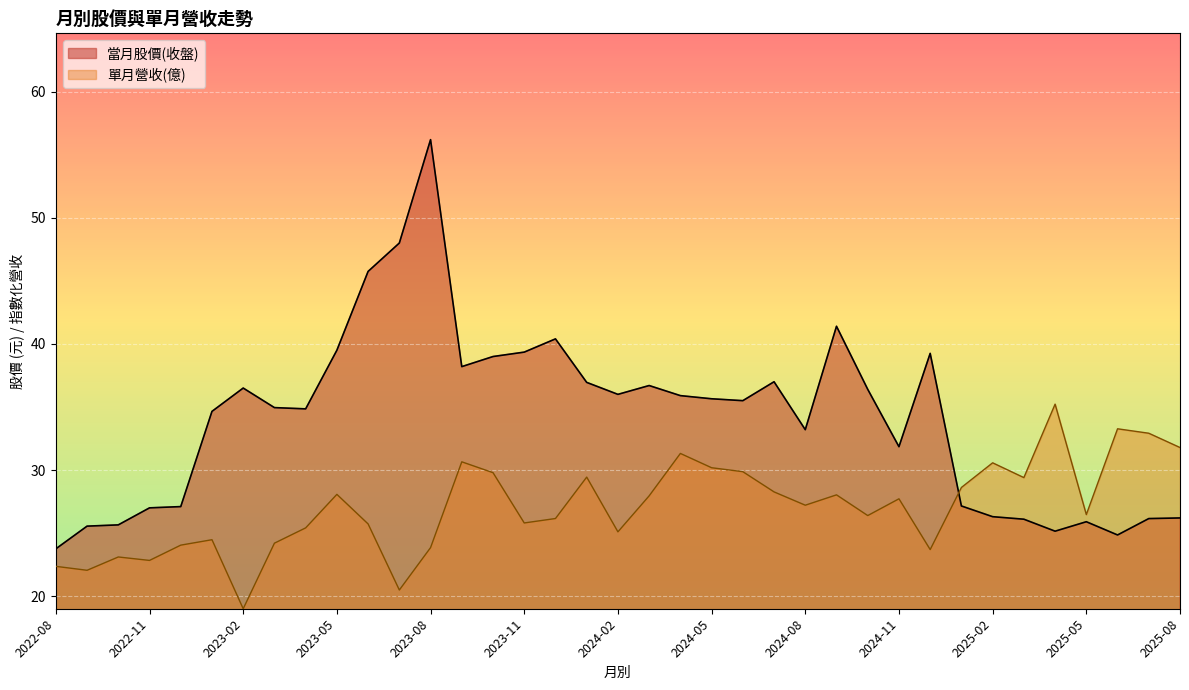

At which category does 單月營收(億) reach its first local peak?

2022-10